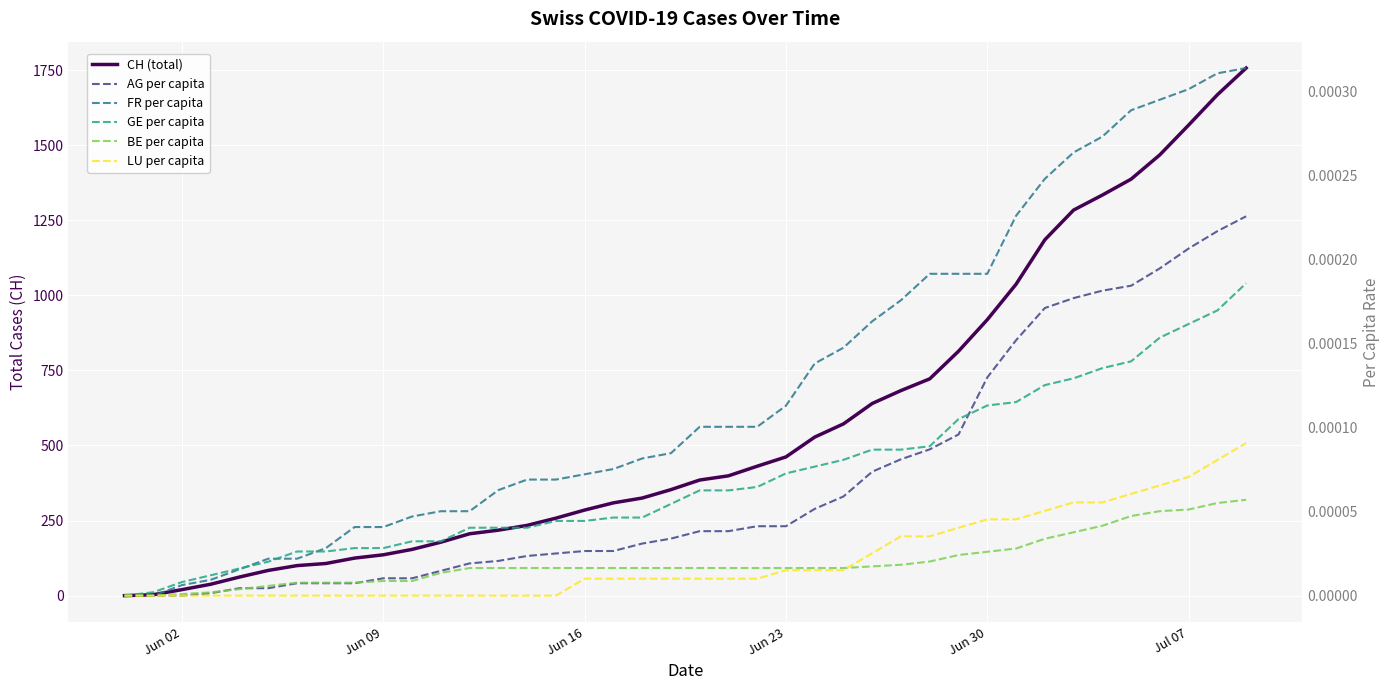

The value of CH (total) at 15 is 426.2. True or false?

False